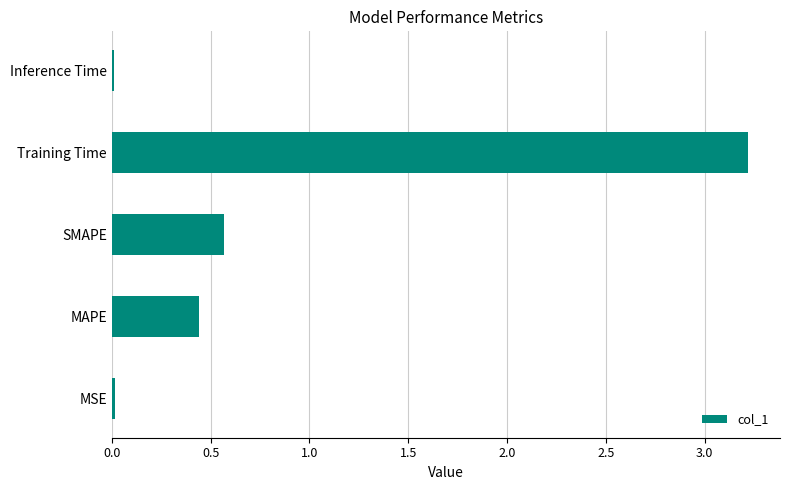

What is the difference between the maximum and second lowest values?

3.2